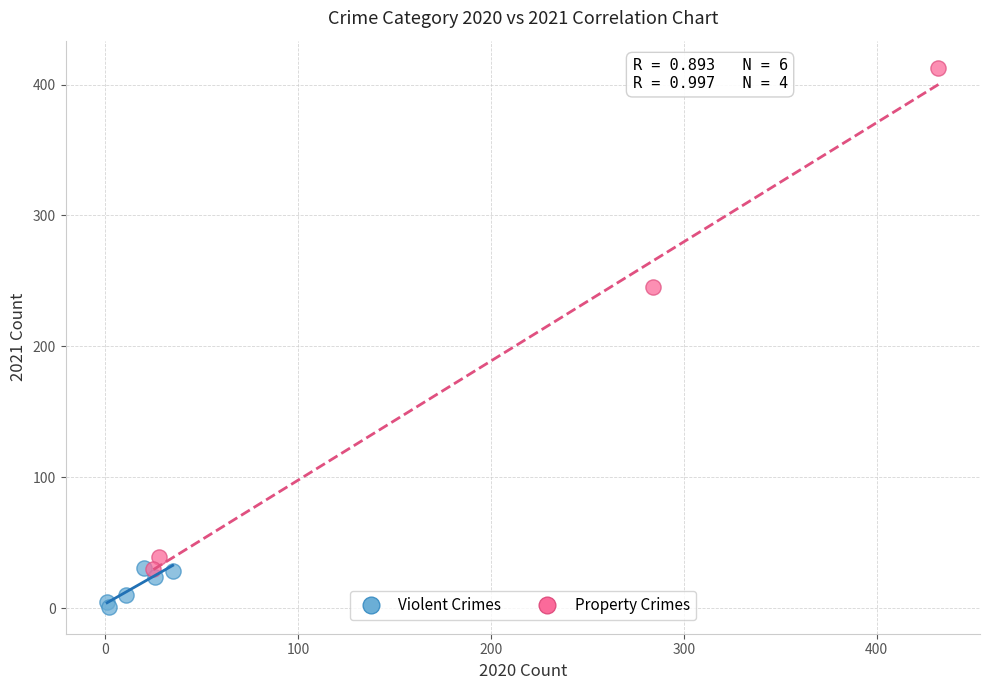

Which series contains the highest Y value?

Property Crimes